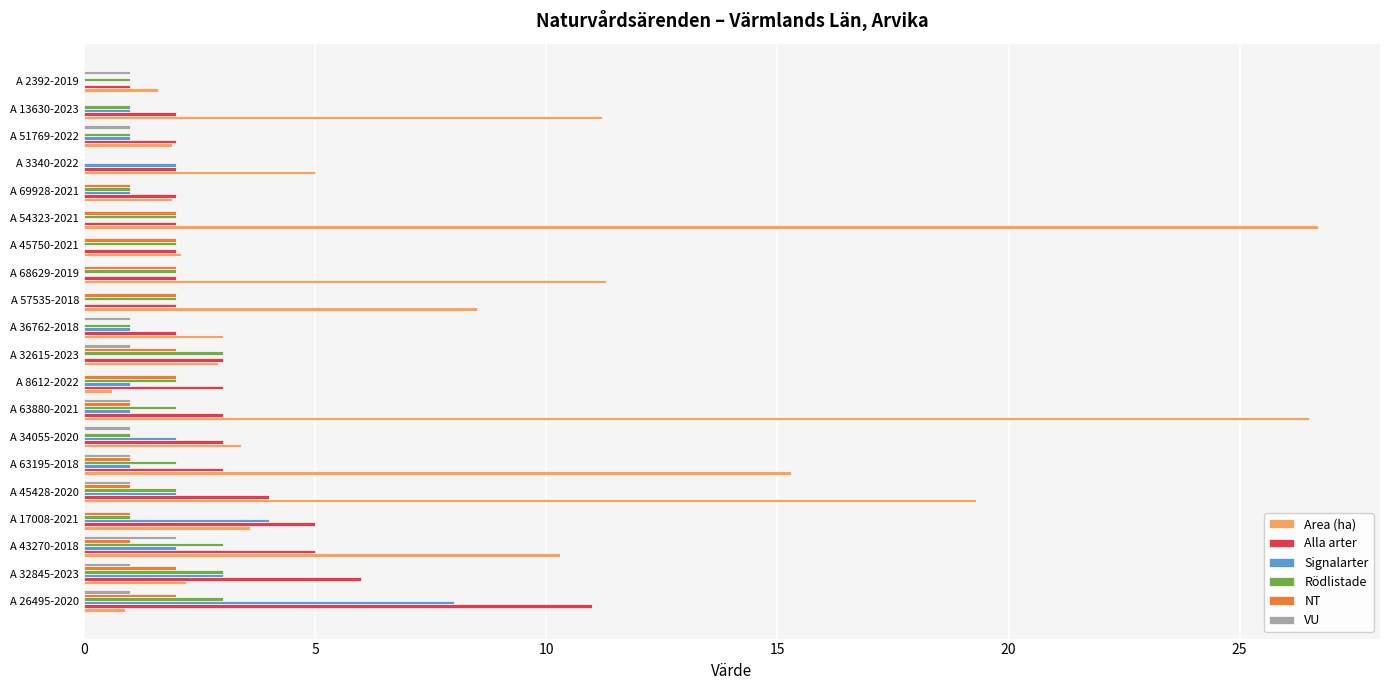

True or false: Area (ha) has a value of 5.3 at A 17008-2021.

False